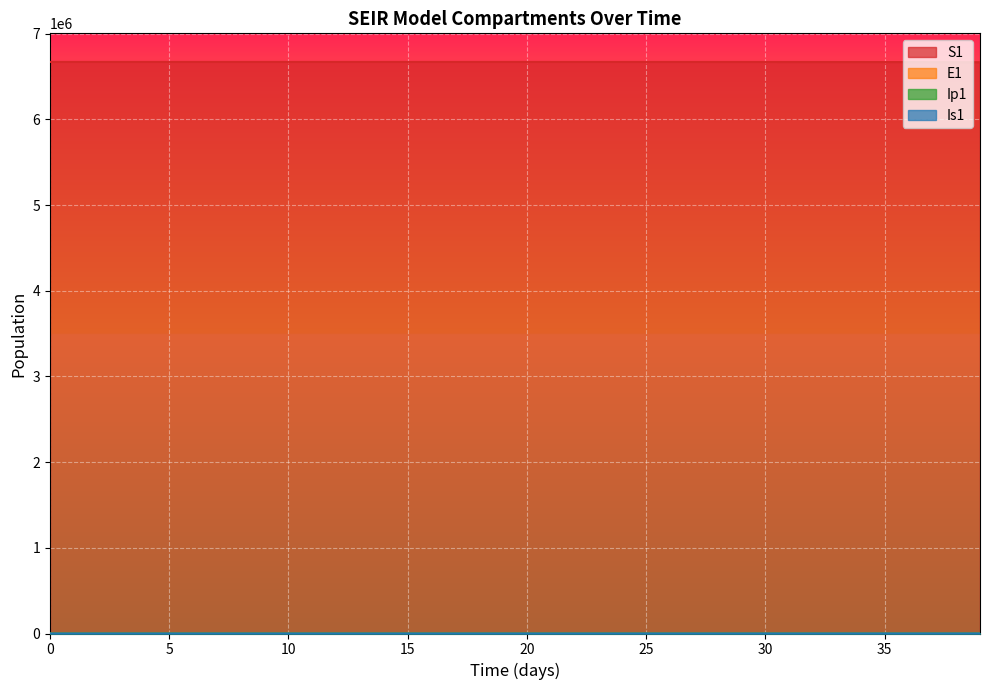

Where is Is1 nearest to the value 269?

36